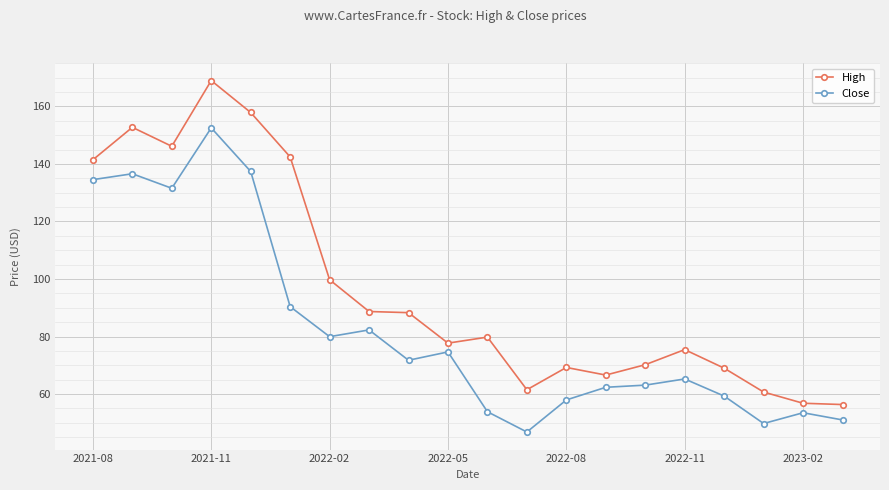

True or false: High and Close cross at least once.

False